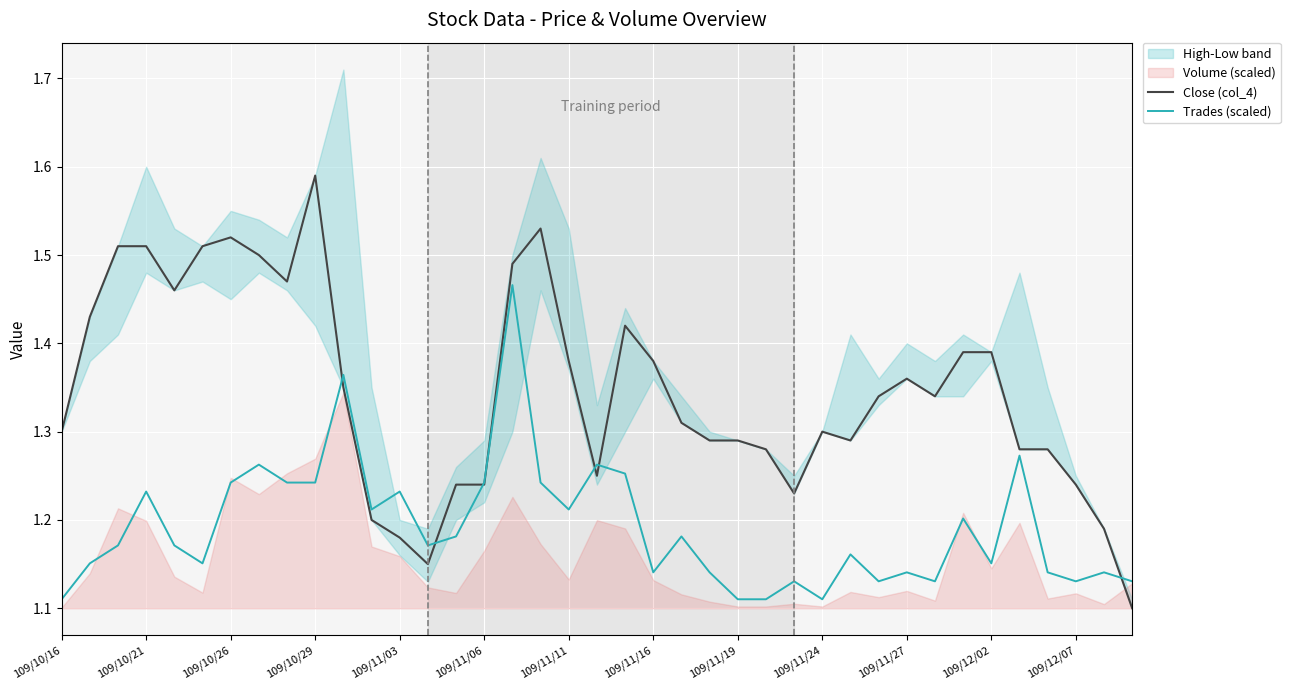

Between 109/11/16 and 30, which is larger?

109/11/16